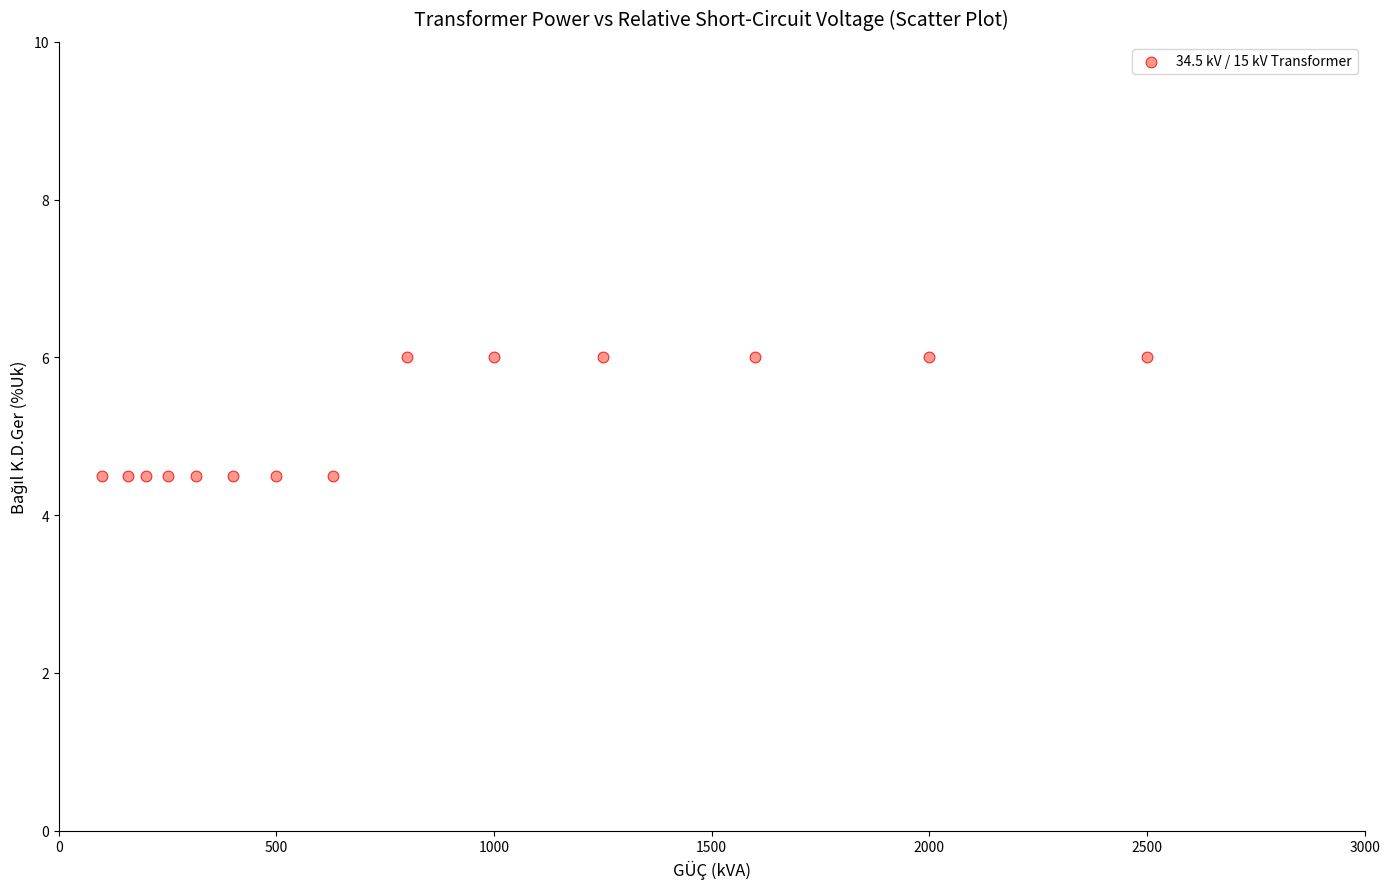

What is the range of X values (max minus min)?

2400.0